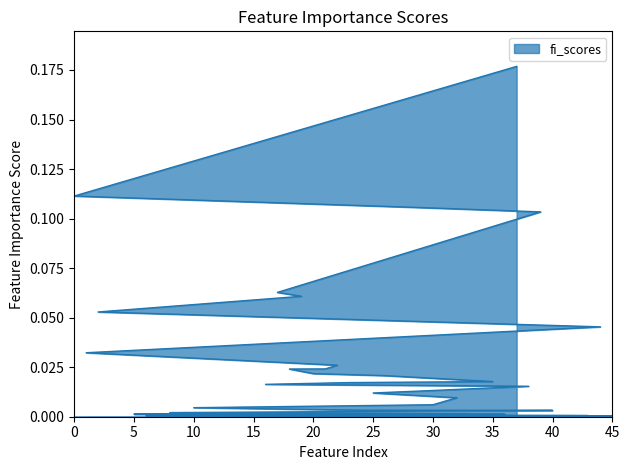

How many data points does each series have?

40